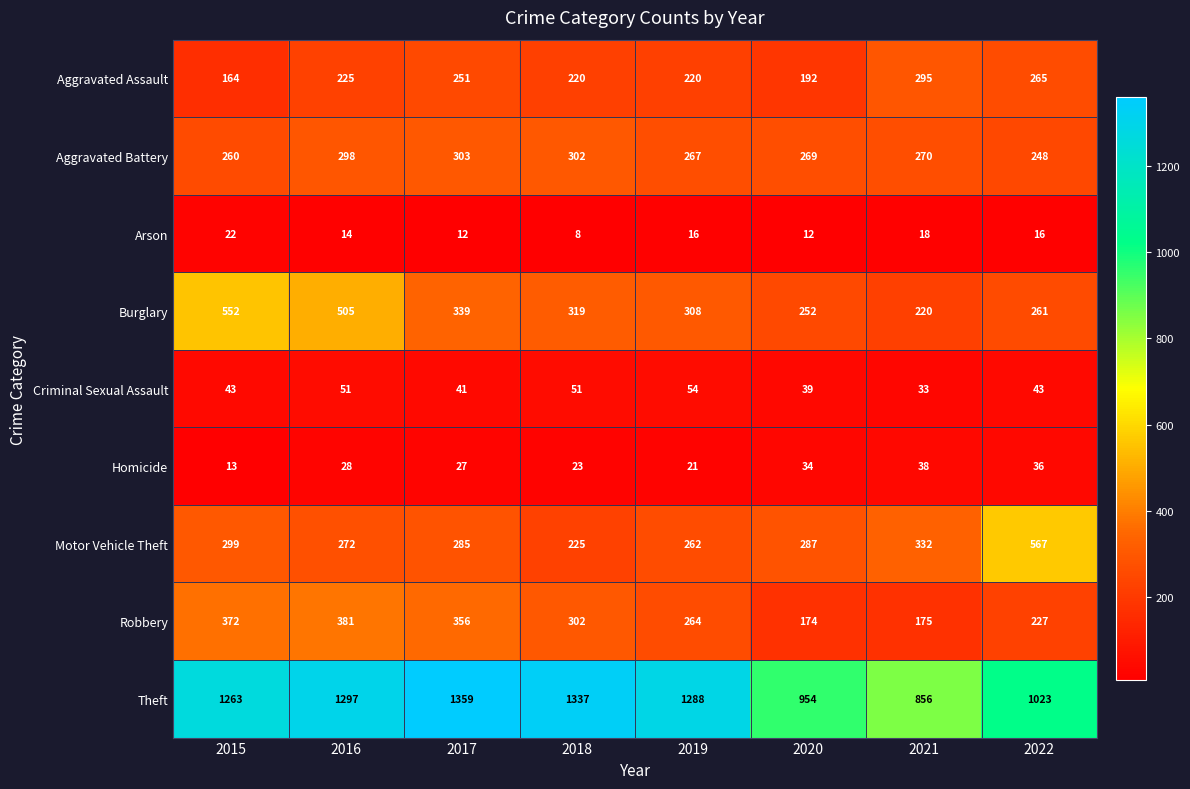

Rank the series by their maximum value, from lowest to highest.

Arson, Homicide, Criminal Sexual Assault, Aggravated Assault, Aggravated Battery, Robbery, Burglary, Motor Vehicle Theft, Theft